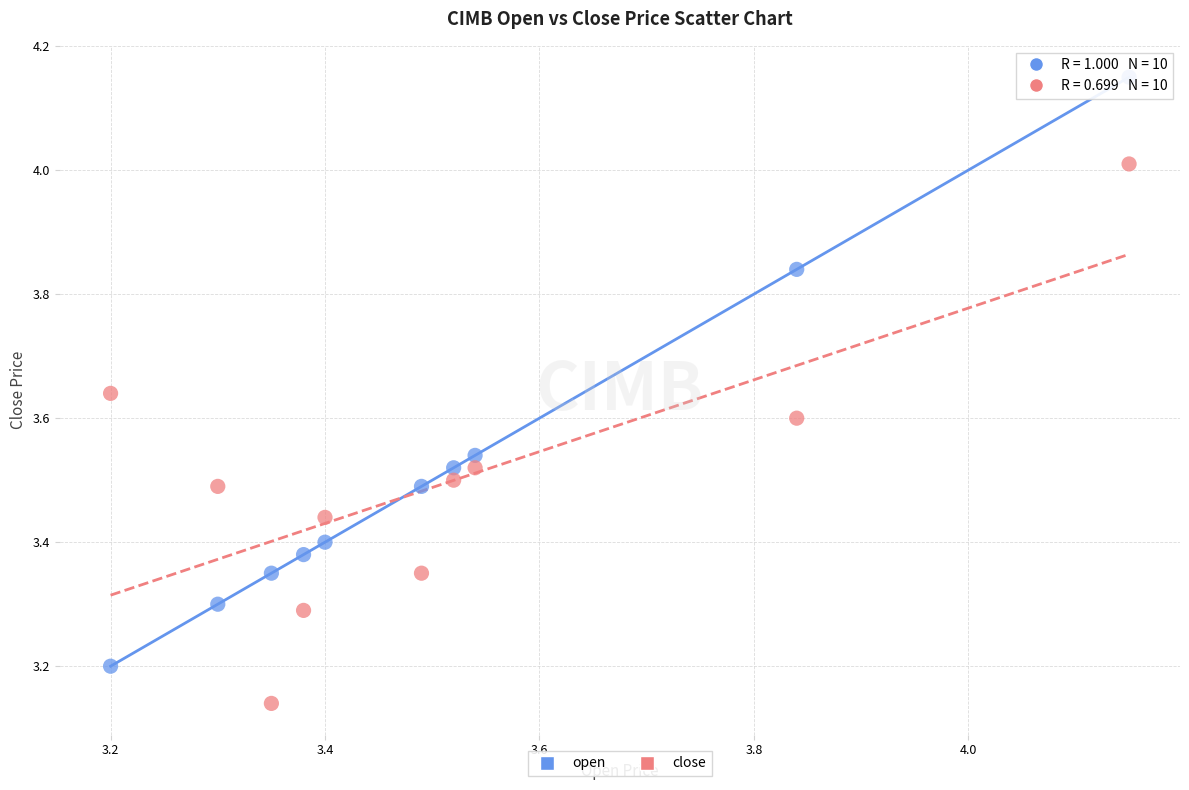

Which series reaches the minimum Y coordinate?

close